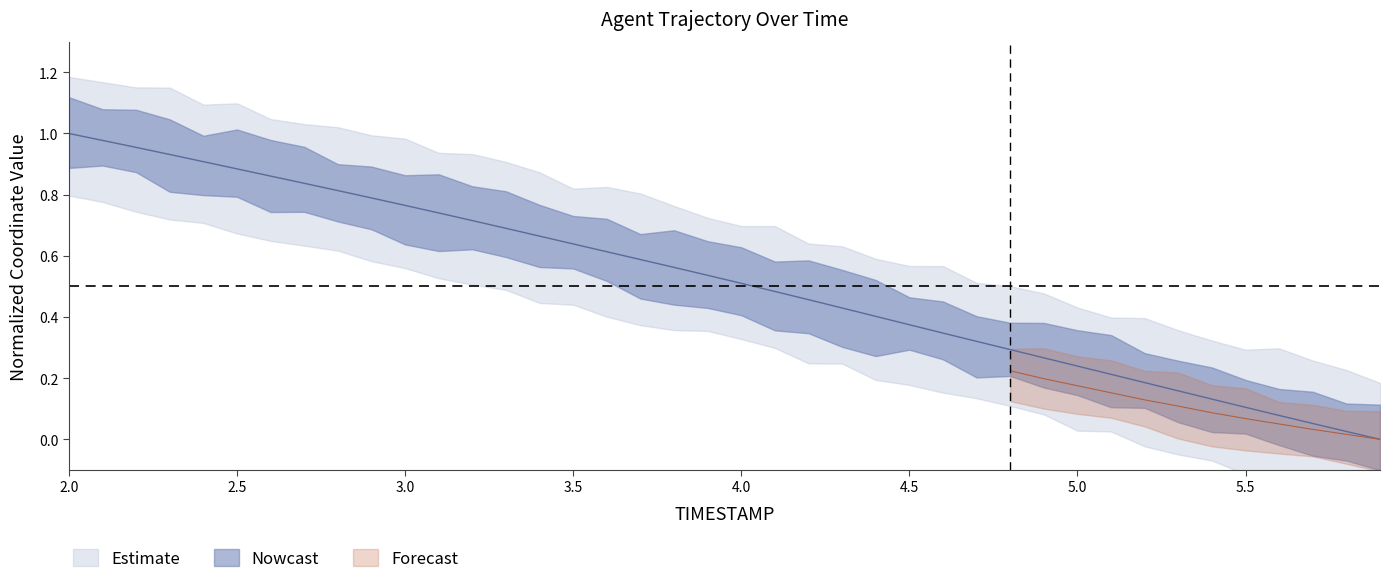

What is the maximum value shown in the chart?

1.0